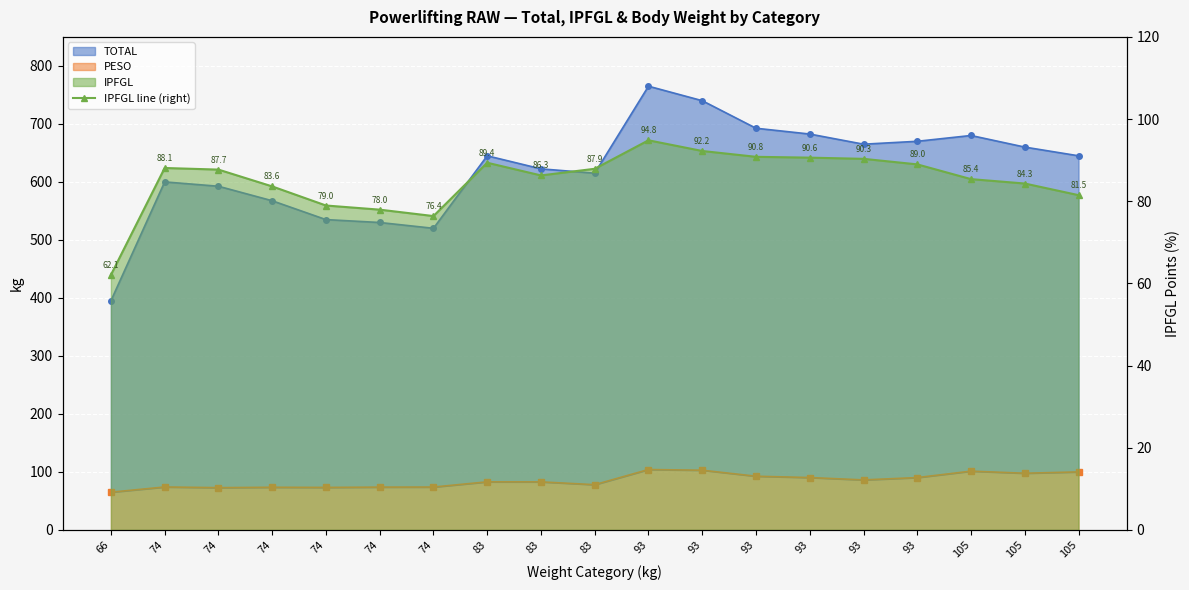

What is the ratio of the value at 93 to the value at 83?

1.0